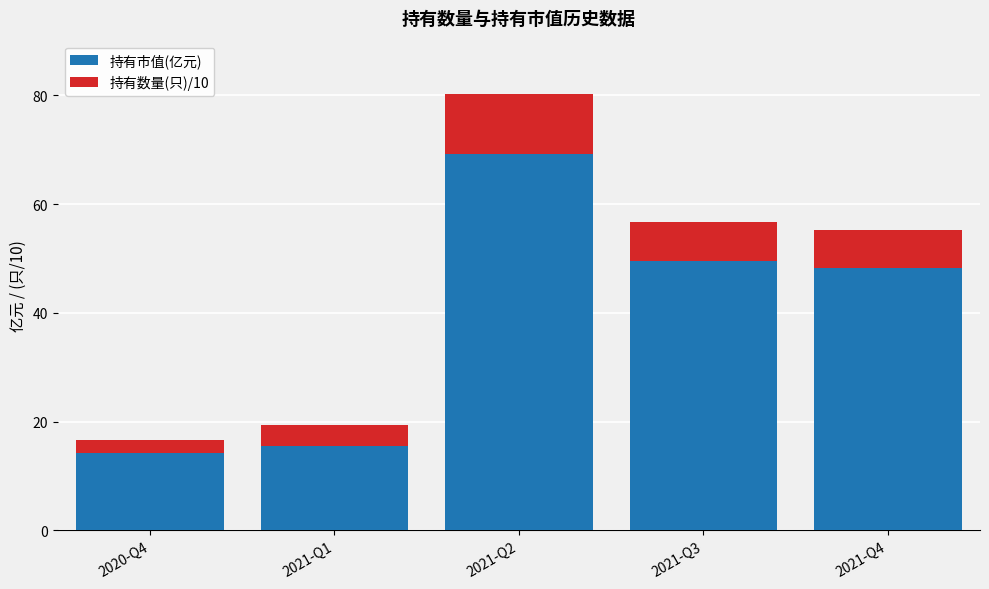

How many series are shown in this chart?

2